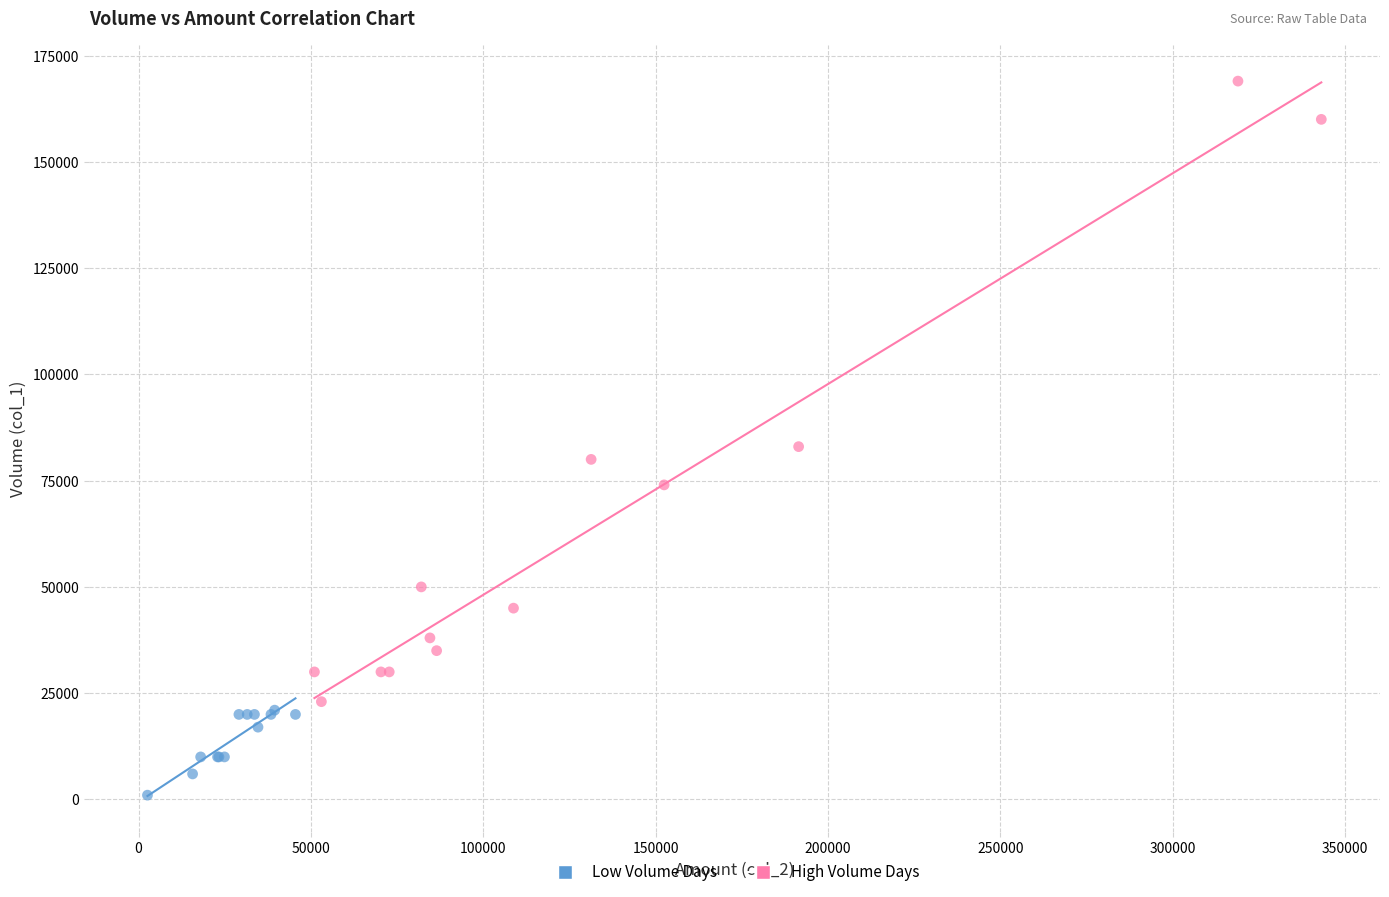

What are all the series names shown in the legend?

Low Volume Days, High Volume Days